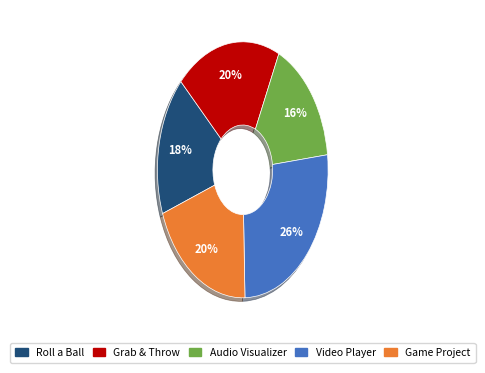

Is there any slice that represents more than half of the pie?

No